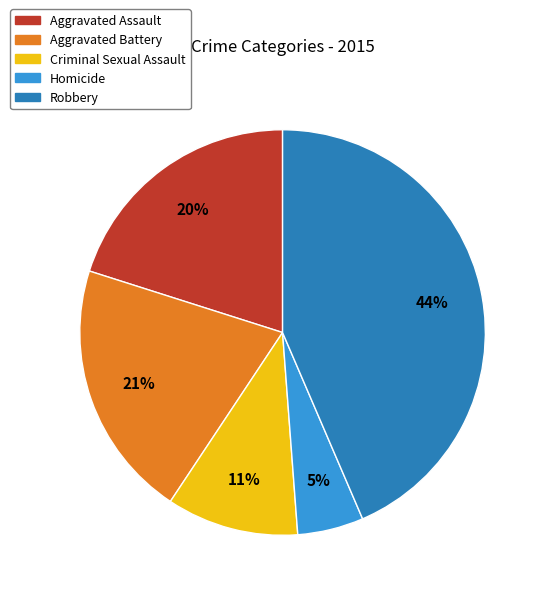

Count the number of slices in the pie.

5